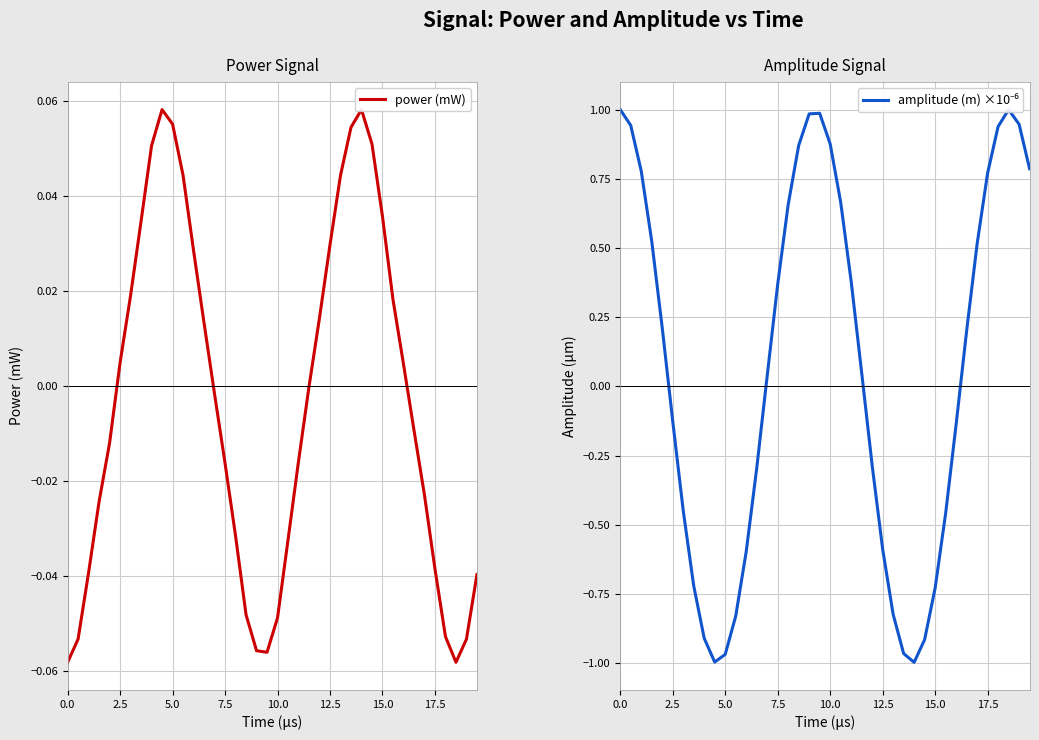

Which series ends up on top after the final intersection of power (mW) and amplitude (m) ×10⁻⁶?

amplitude (m) ×10⁻⁶